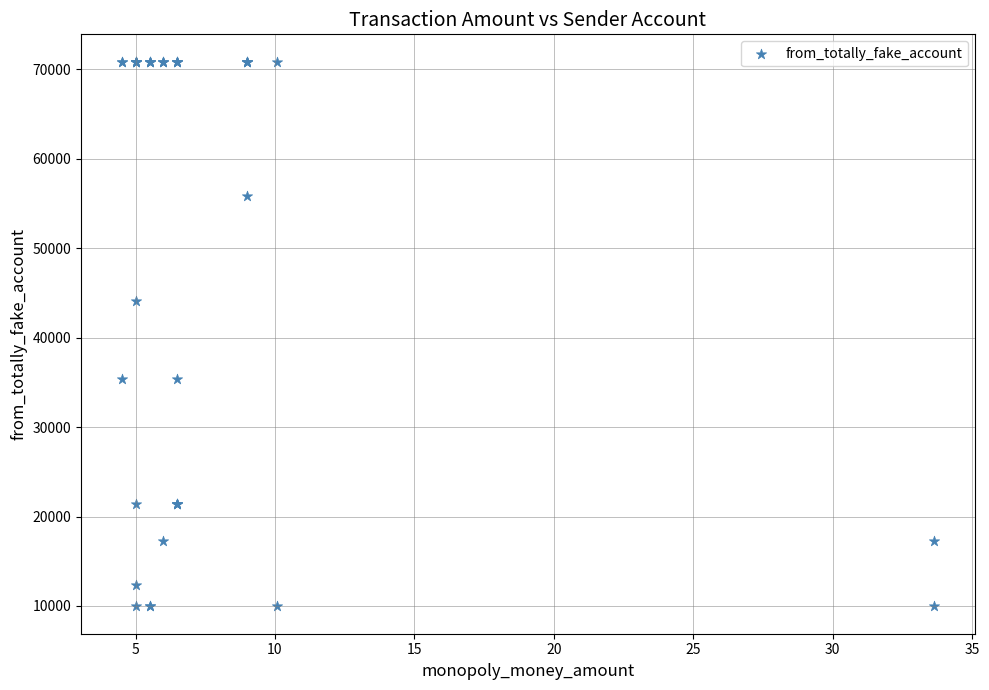

What Y value in the scatter plot is closest to 40397?

44102